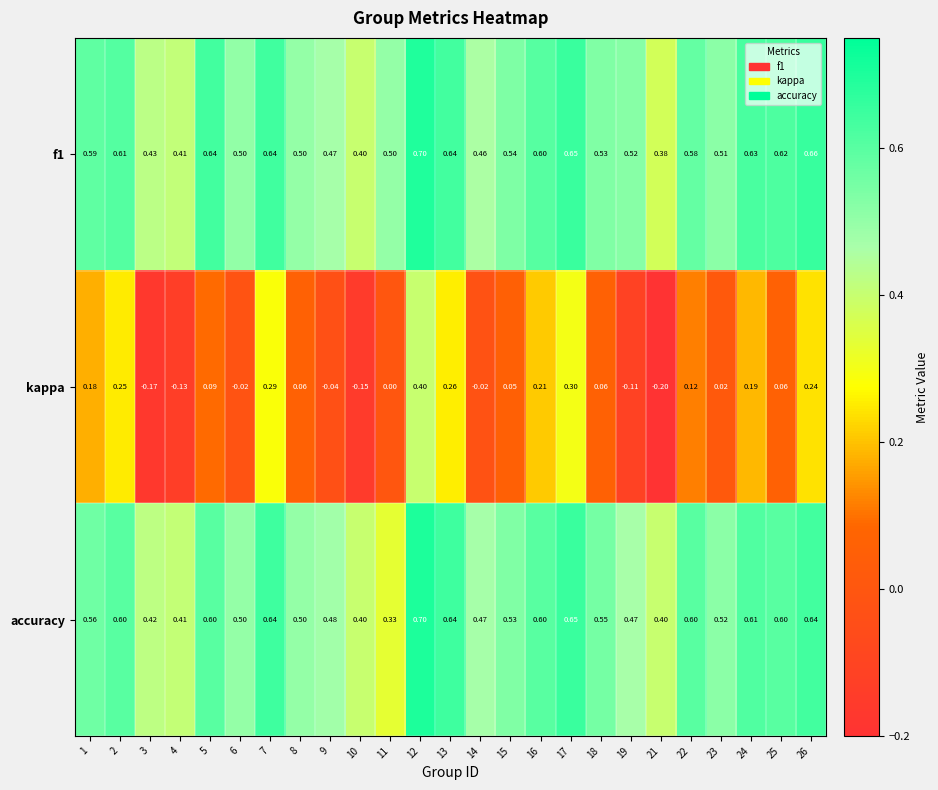

Which series has the widest spread of values?

kappa